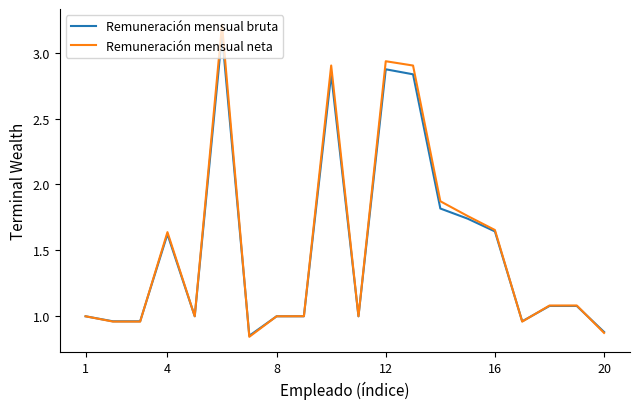

Which series has the widest spread of values?

Remuneración mensual neta